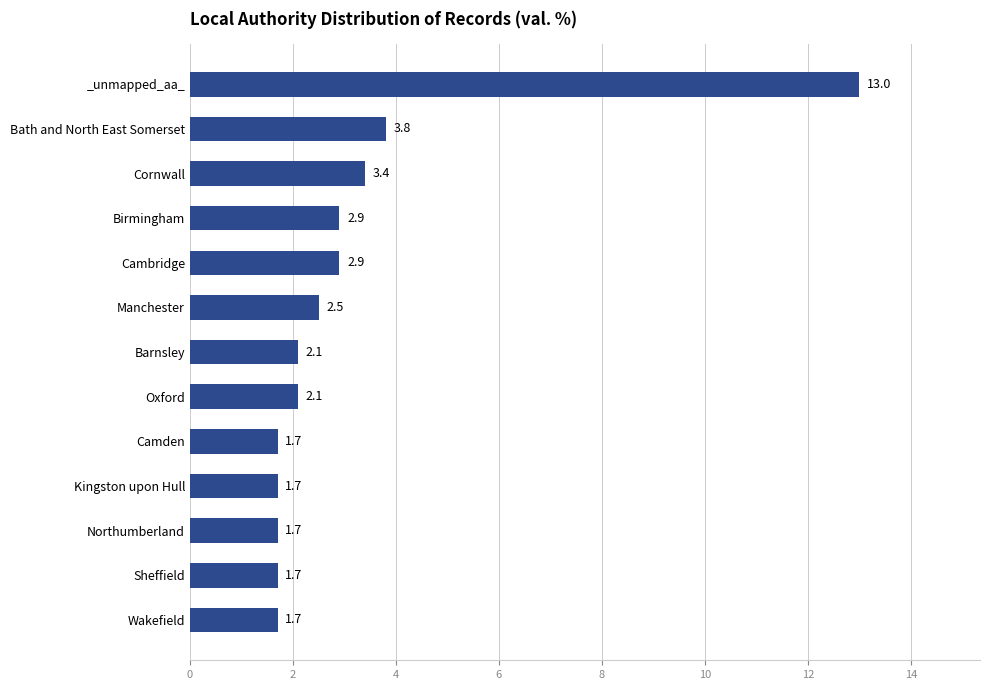

The value at Kingston upon Hull is 1.1. True or false?

False